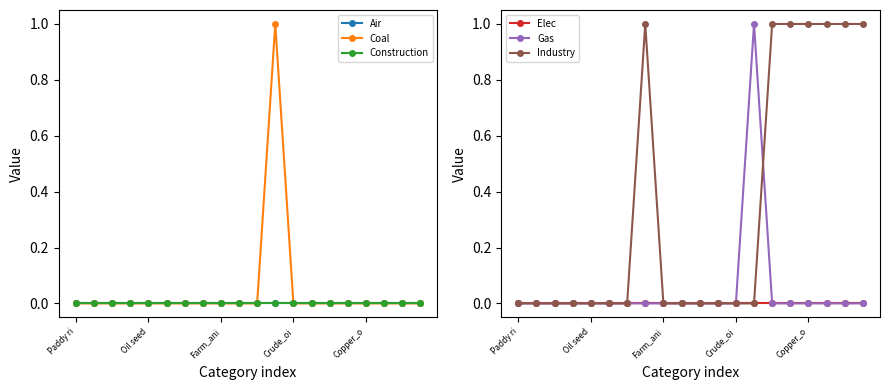

Rank the categories by Coal value from lowest to highest.

Paddy ri, Oil seed, Farm_ani, Crude_oi, Copper_o, 5, 6, 7, 8, 9, 10, 12, 13, 14, 15, 16, 17, 18, 19, 11